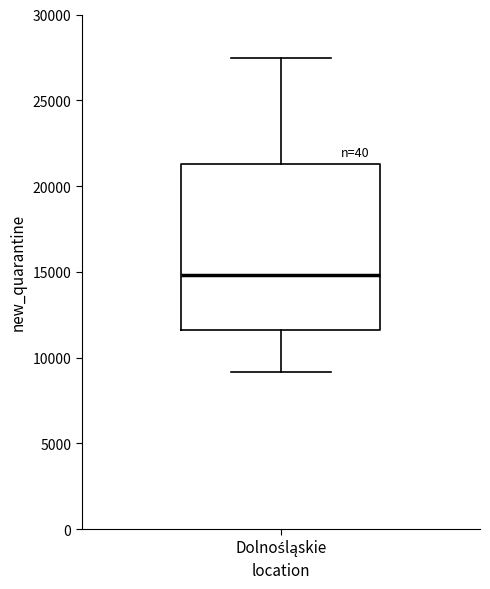

Where is the lower edge of the box for Dolnośląskie on the y-axis? The values are not printed on the chart, so give them approximately, as read against the axis.

11500